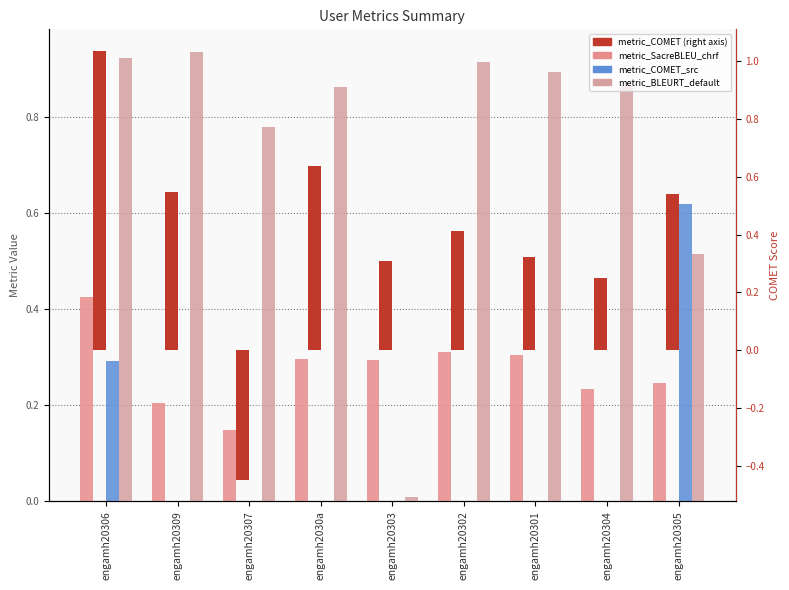

What is the difference between the metric_COMET_src values at engamh20306 and engamh20301?

0.3